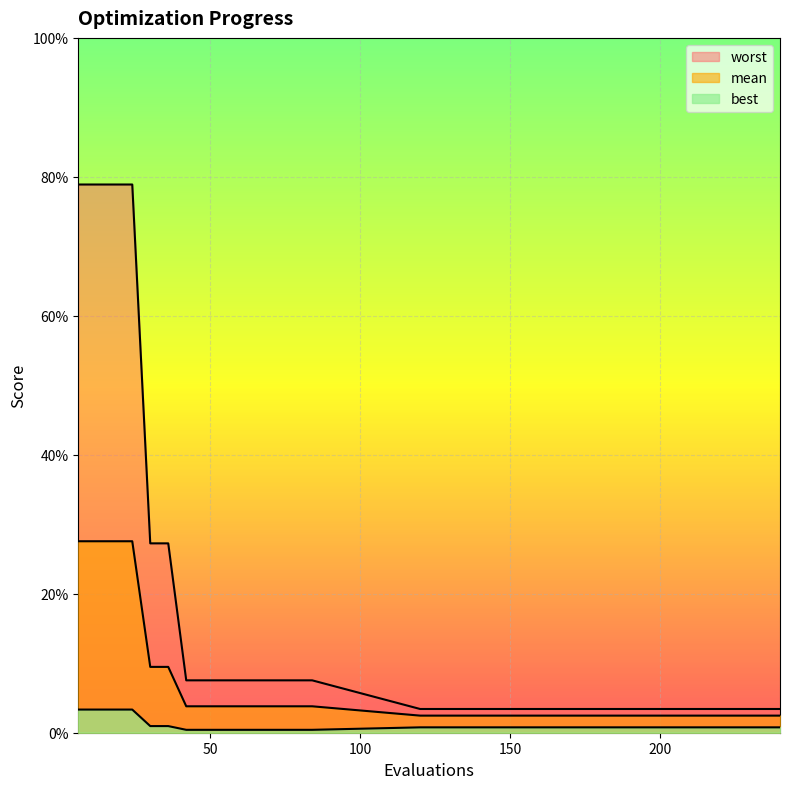

What is the sum of the worst values at 54 and 18?

0.9